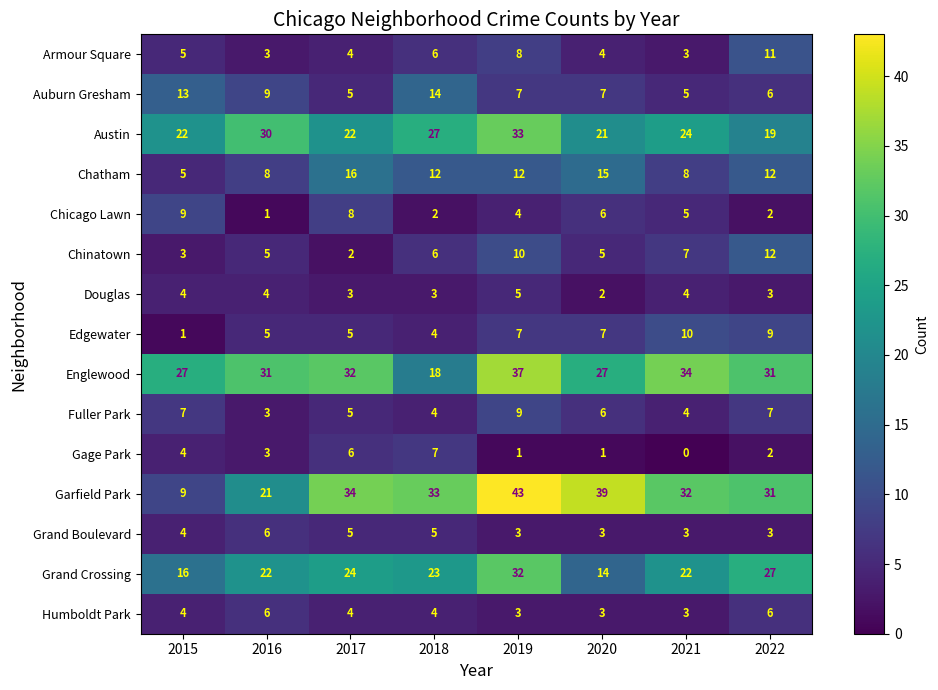

At how many categories does at least one series exceed 7?

8